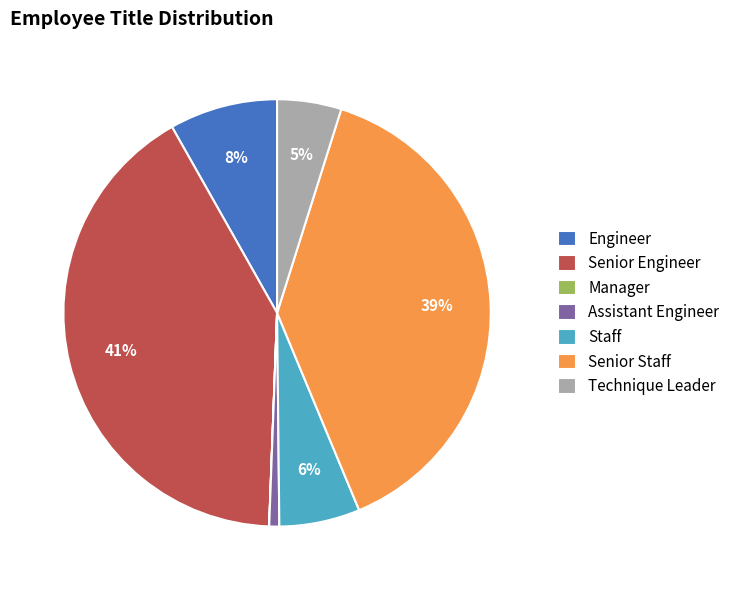

To the nearest percent, what is the difference between the Engineer and Senior Engineer slice percentages?

33%